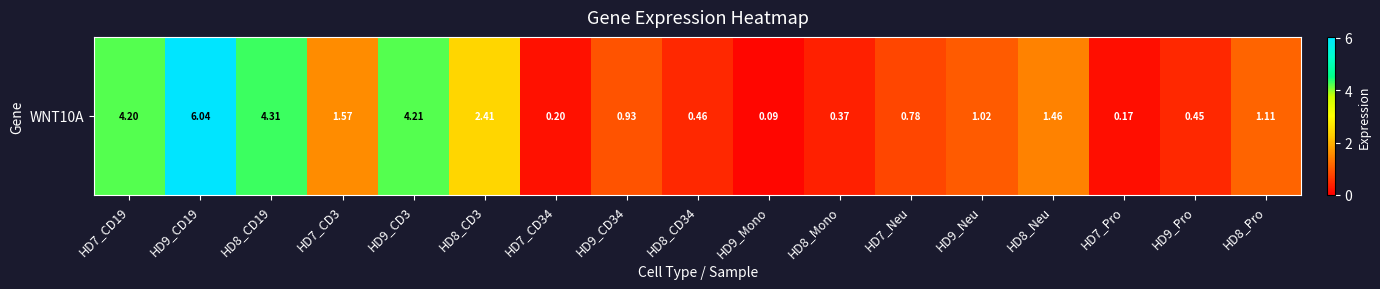

Is it true that the value at HD8_CD34 is 0.5?

True